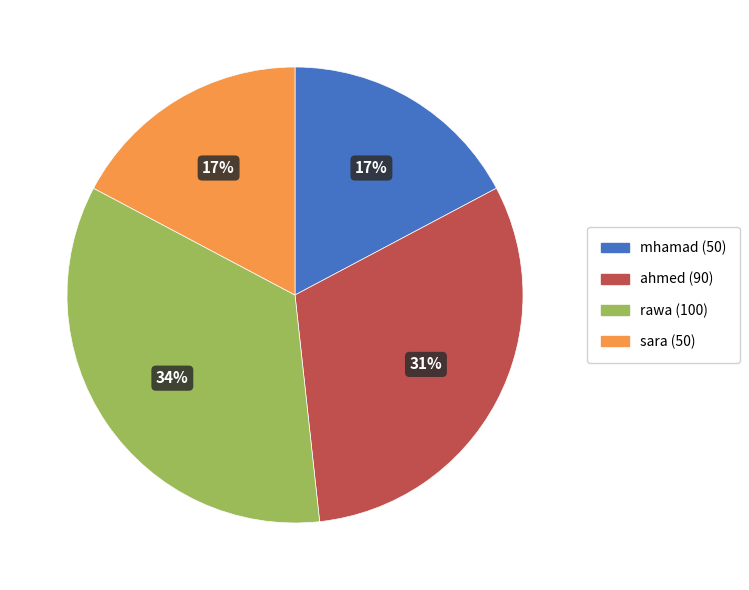

Which has a higher value, rawa or sara?

rawa